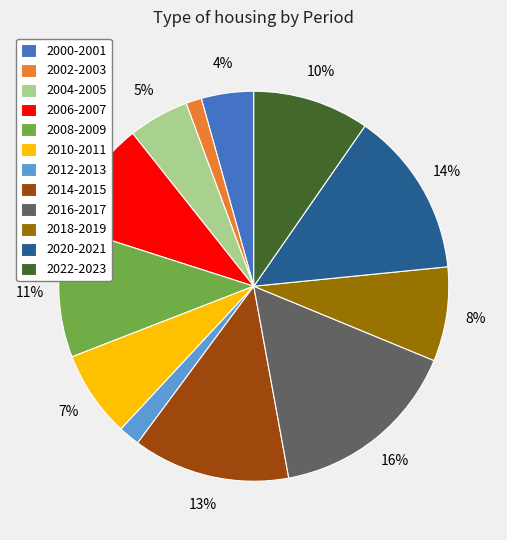

What percentage is the 2002-2003 slice, to the nearest percent?

1%